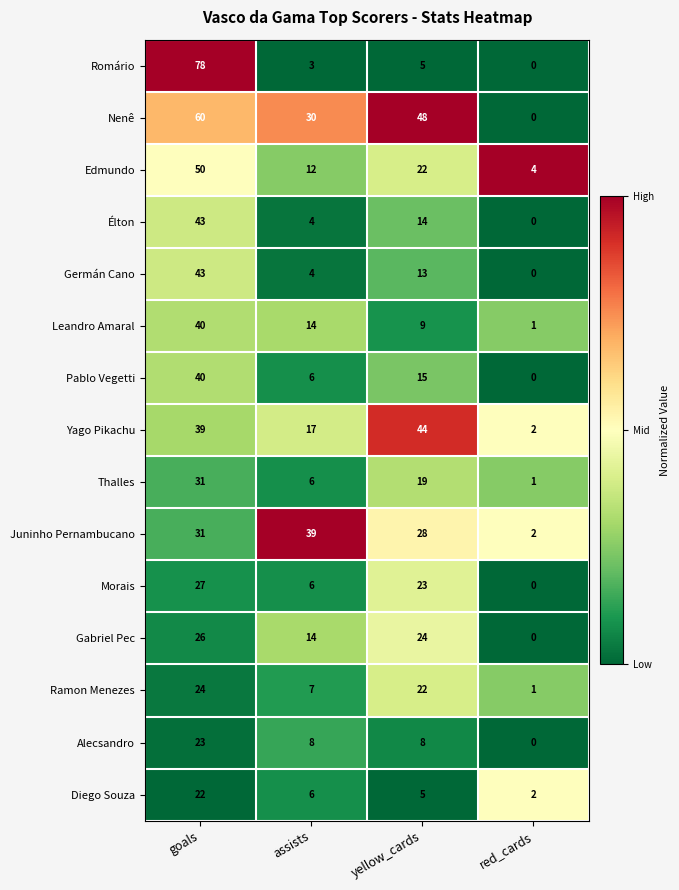

How many series are shown in this chart?

15